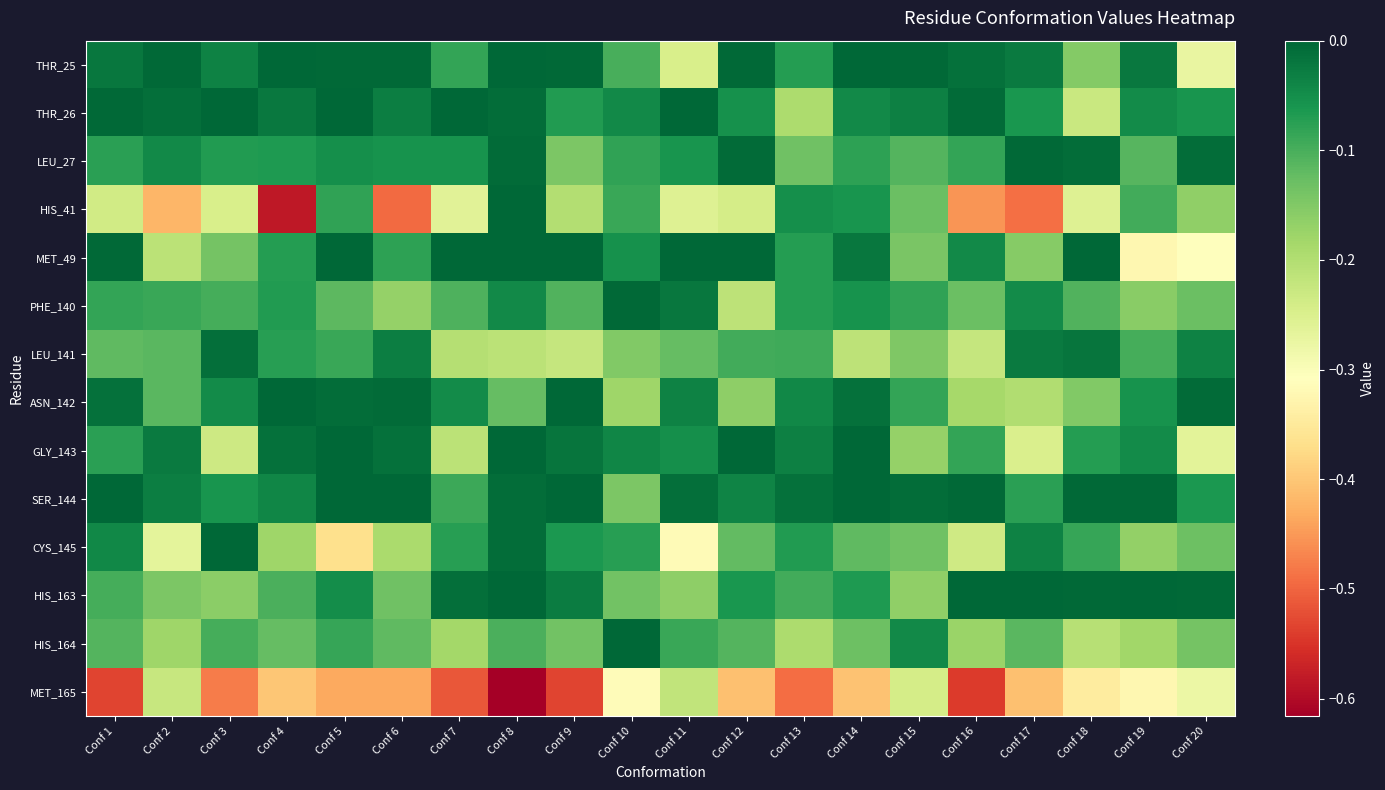

Which series has the largest total across all categories?

SER_144